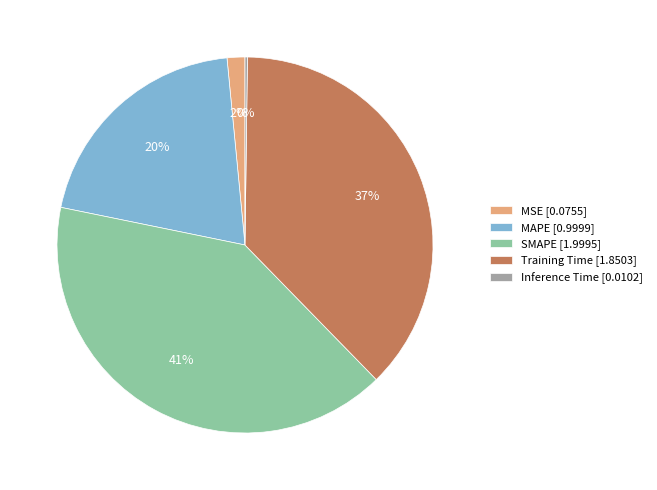

Does SMAPE represent more than half of the total?

No